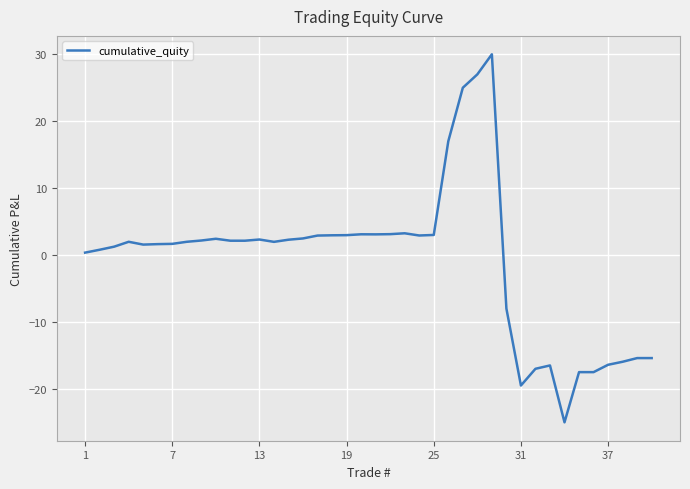

What is the value of the 25th point from the left?

3.0